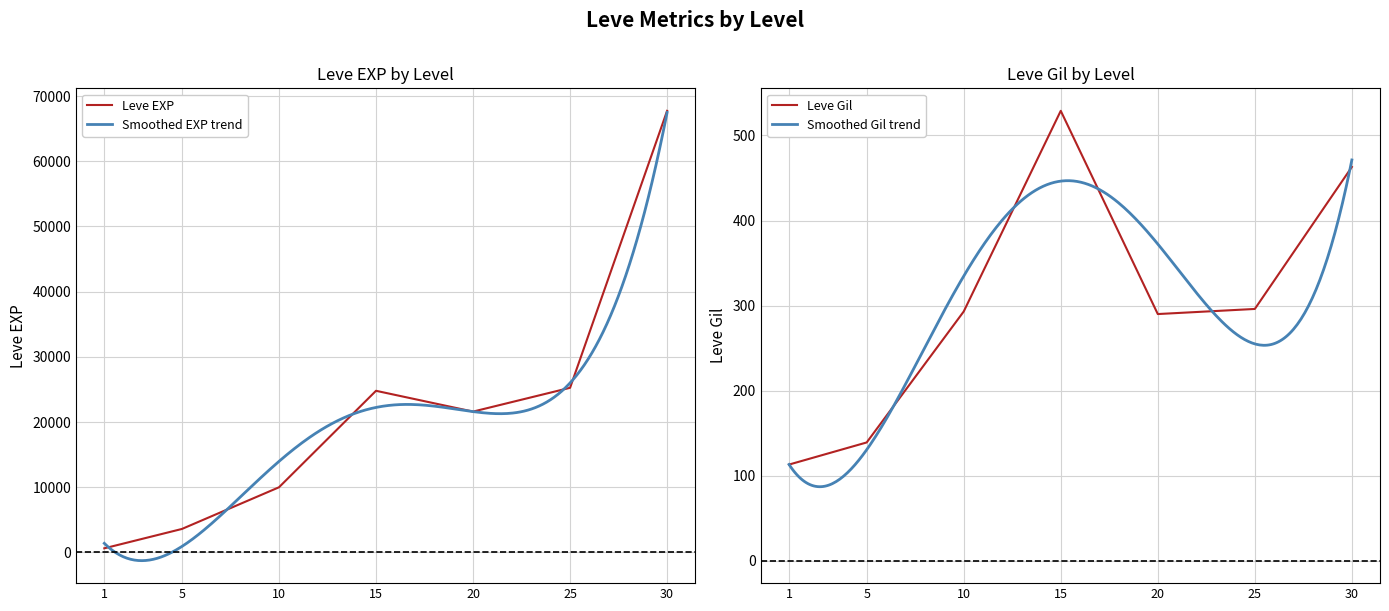

How many series are shown in this chart?

2